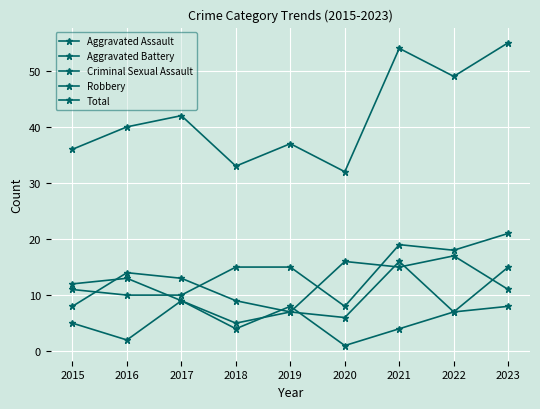

Reading right to left, extract all data points from this chart.

Aggravated Assault: 21	18	19	8	15	15	10	10	11
Aggravated Battery: 15	7	16	6	7	5	9	13	12
Criminal Sexual Assault: 8	7	4	1	8	4	9	2	5
Robbery: 11	17	15	16	7	9	13	14	8
Total: 55	49	54	32	37	33	42	40	36